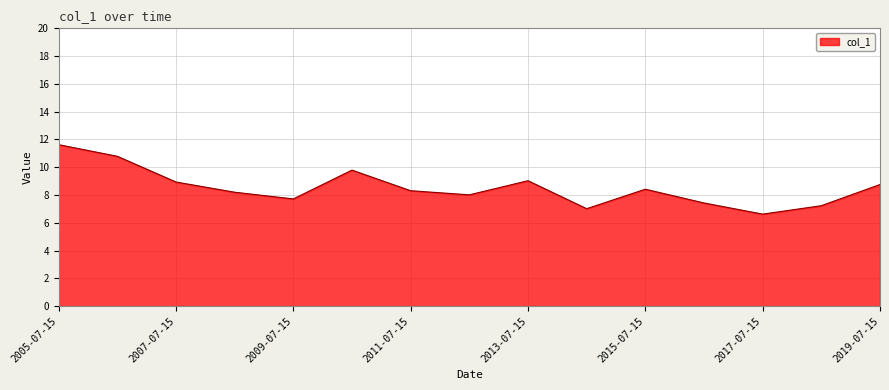

What is the difference between the maximum and minimum values?

5.0